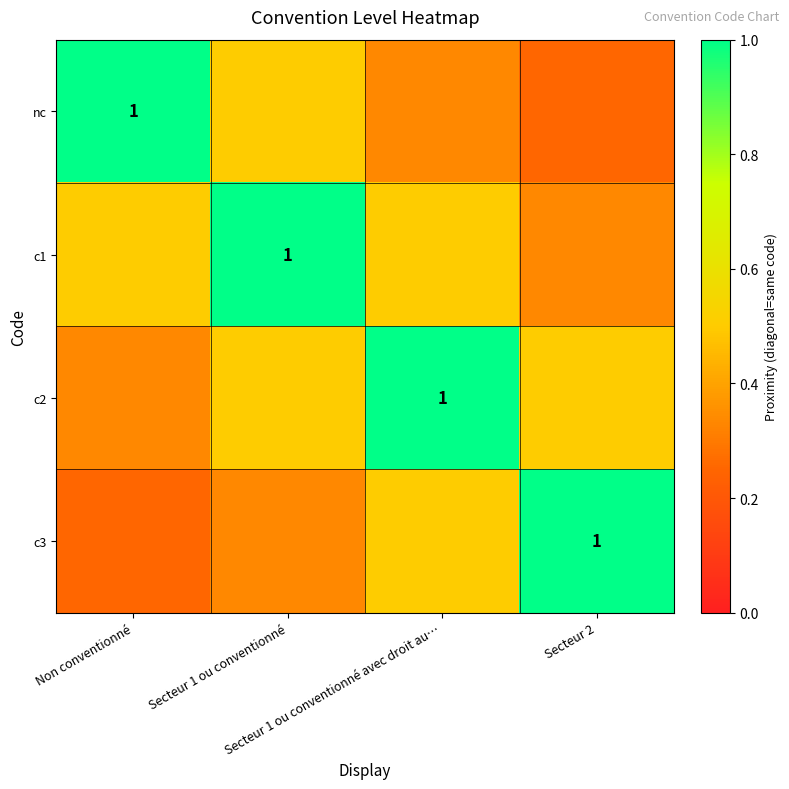

List the labels in order of nc value, largest first.

Non conventionné, Secteur 1 ou conventionné, Secteur 1 ou conventionné avec droit au…, Secteur 2